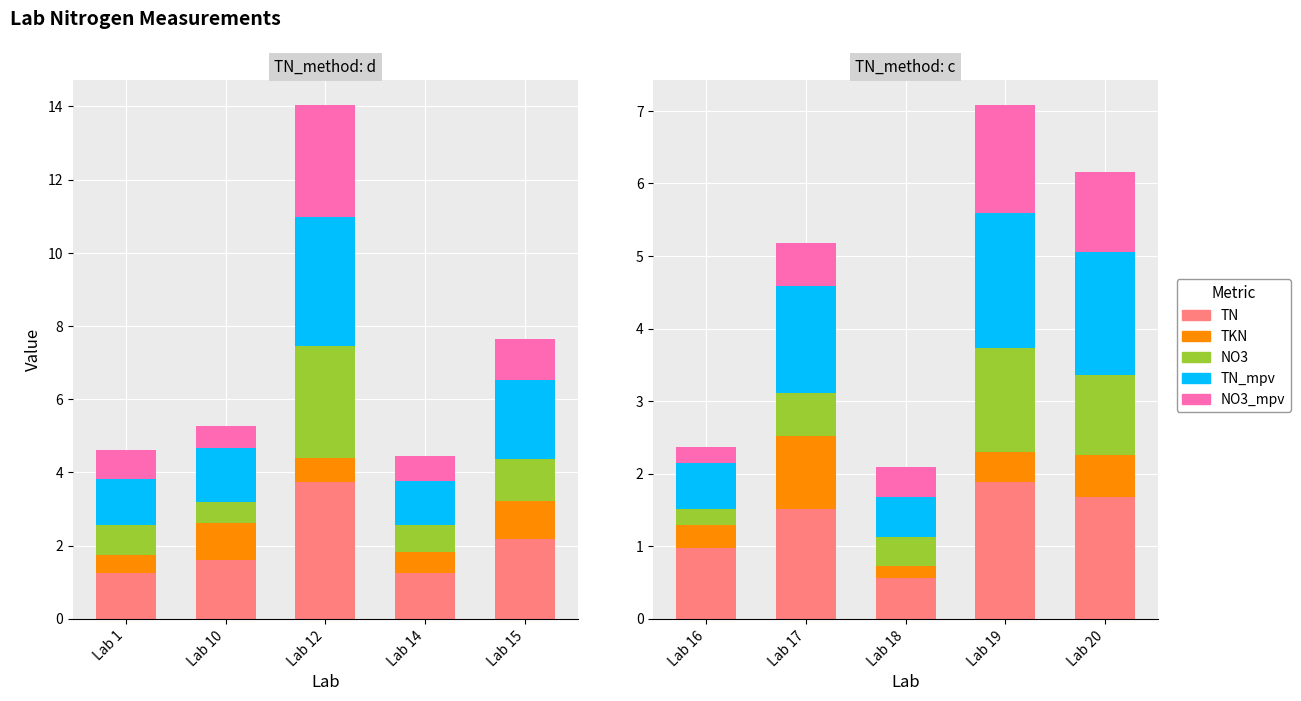

At Lab 17, list the series in order from largest to smallest.

TN, TN_mpv, TKN, NO3_mpv, NO3